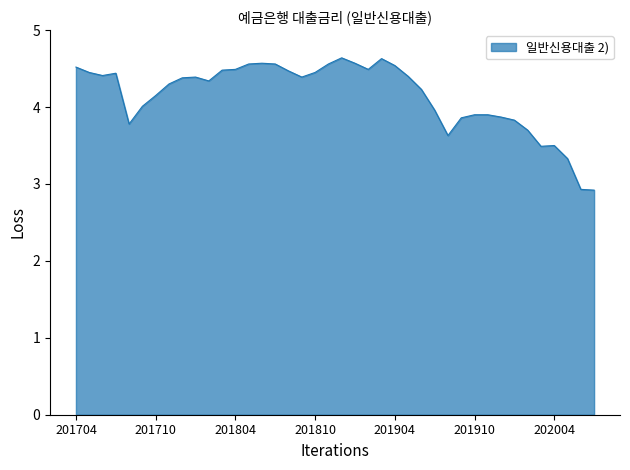

What is the difference between the maximum and minimum values?

1.7